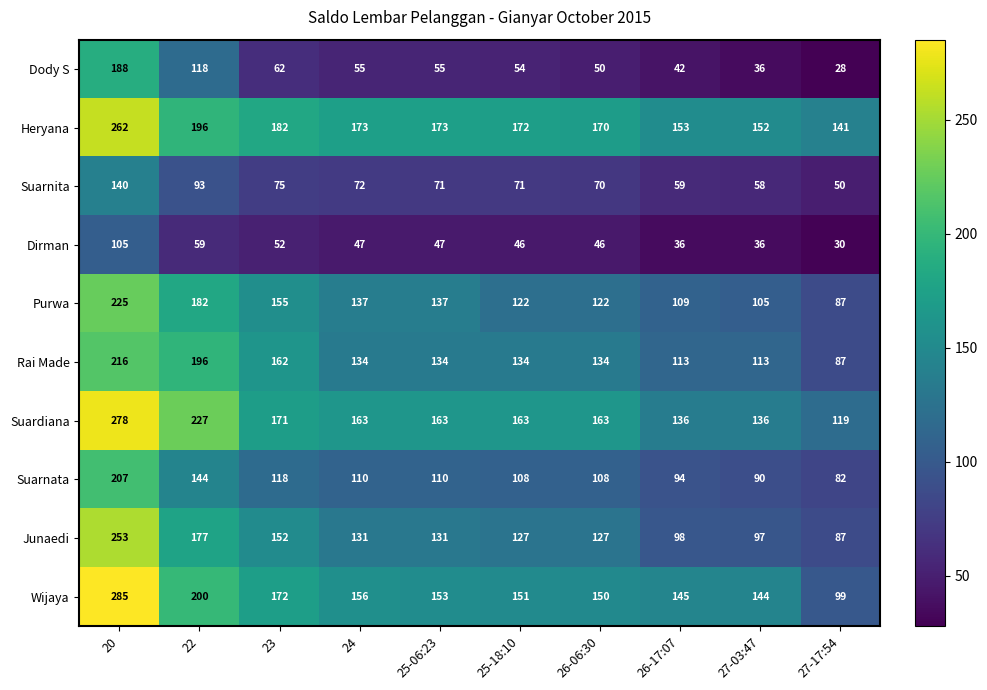

At 25-06:23, list the series in order from smallest to largest.

Dirman, Dody S, Suarnita, Suarnata, Junaedi, Rai Made, Purwa, Wijaya, Suardiana, Heryana